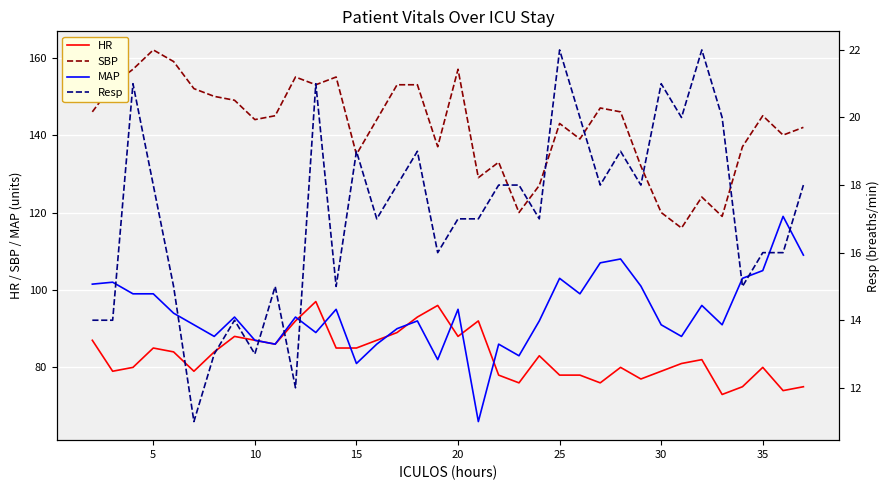

What is the approximate value of SBP at 25?

143.0